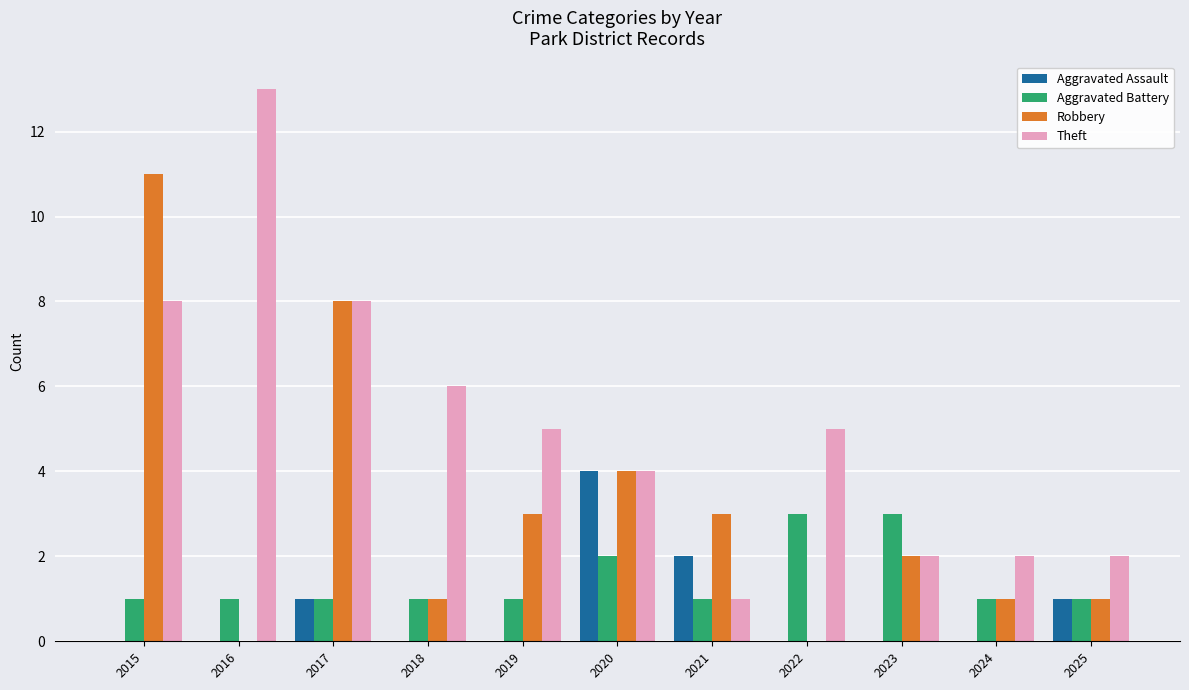

At which label does Theft first exceed 5?

2015